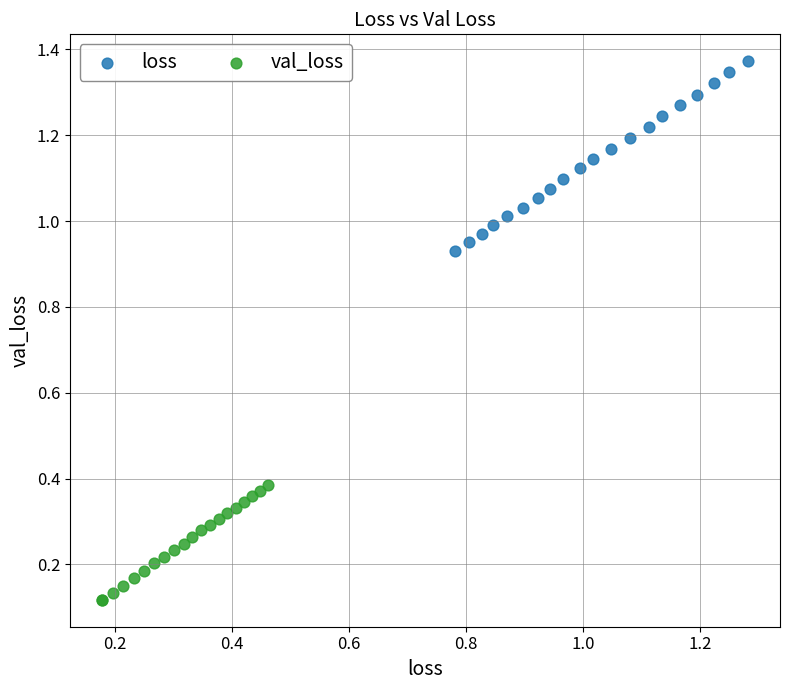

Which series reaches the maximum Y coordinate?

loss